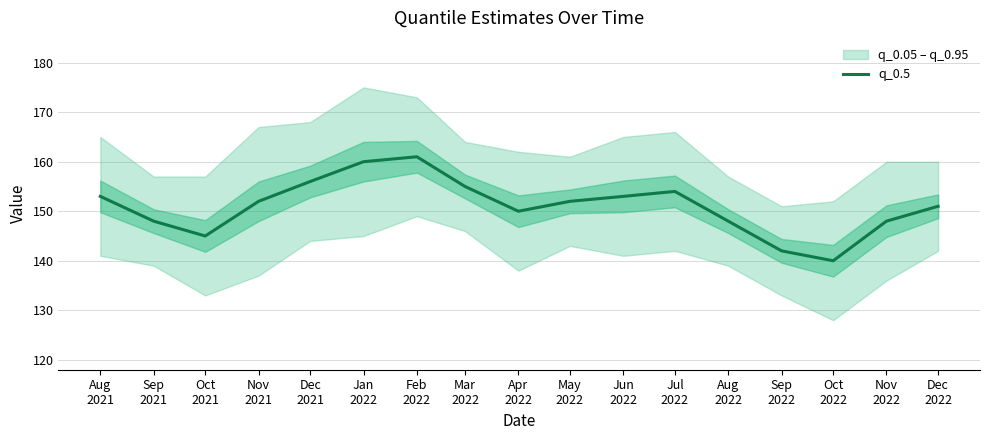

Reading right to left, what are all the values shown in this chart?

Dec
2022=151	Nov
2022=148	Oct
2022=140	Sep
2022=142	Aug
2022=148	Jul
2022=154	Jun
2022=153	May
2022=152	Apr
2022=150	Mar
2022=155	Feb
2022=161	Jan
2022=160	Dec
2021=156	Nov
2021=152	Oct
2021=145	Sep
2021=148	Aug
2021=153